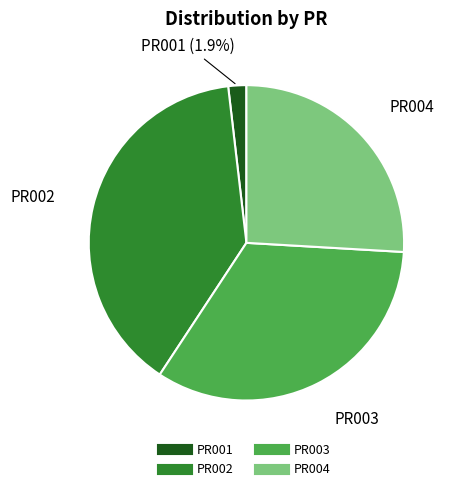

Do PR004 and PR003 together represent more than half of the pie?

Yes